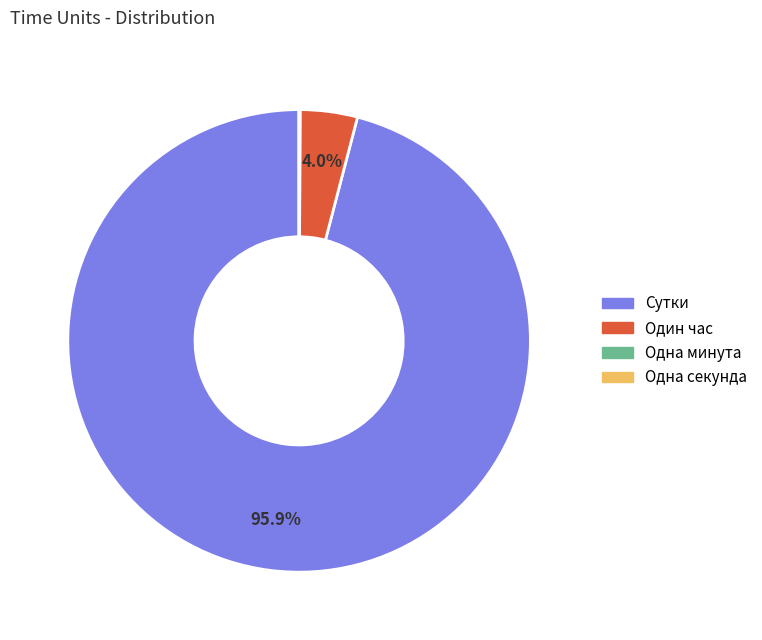

What is the majority slice?

Сутки